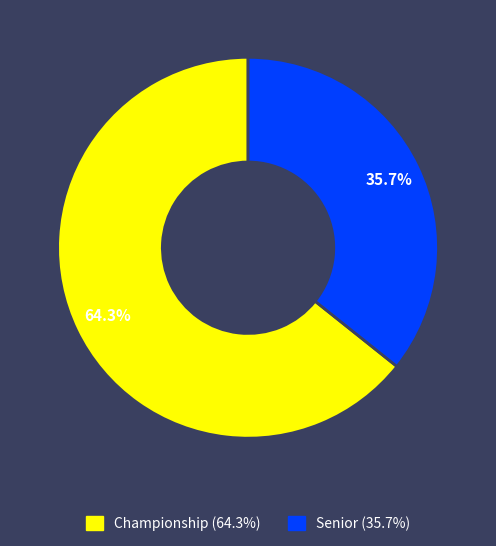

Approximately how many times larger is the value at Senior compared to Championship?

0.6